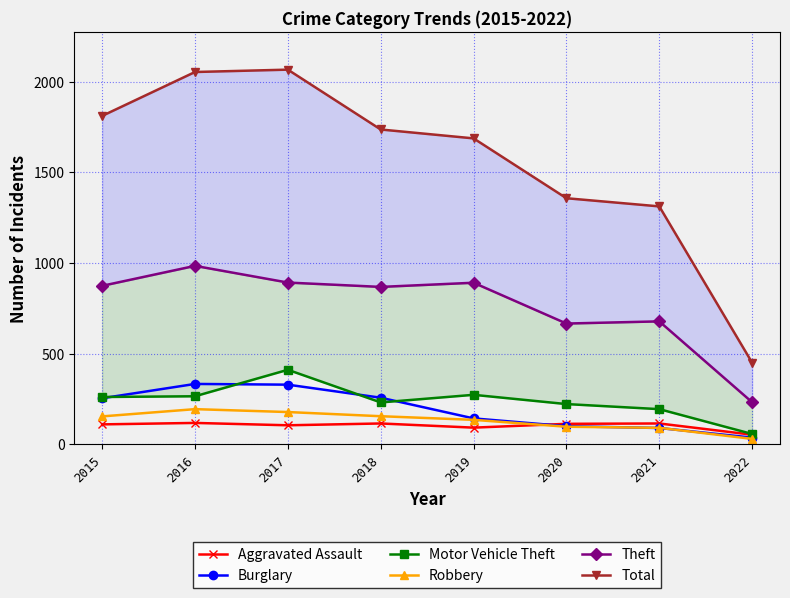

At 2018, list the series in order from smallest to largest.

Aggravated Assault, Robbery, Motor Vehicle Theft, Burglary, Theft, Total